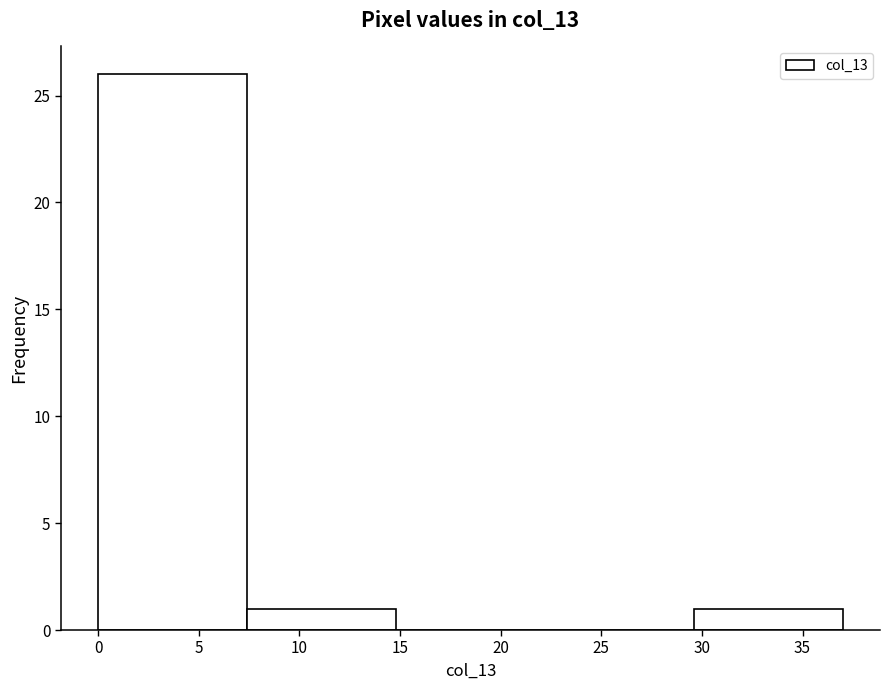

Which range on the x-axis has the tallest bar?

0.0 to 7.4